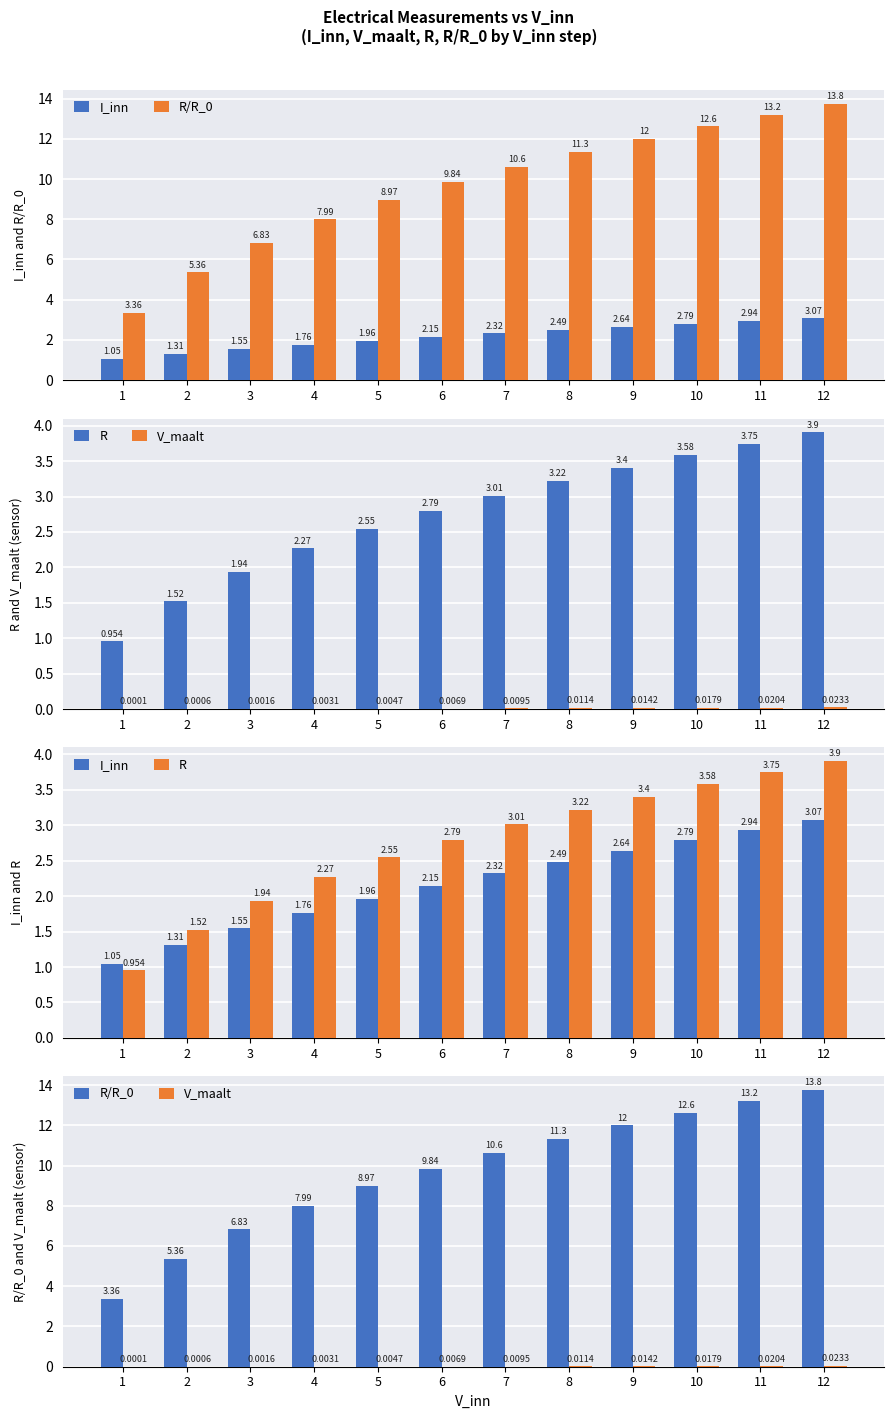

Which label corresponds to the smallest value in the chart?

1